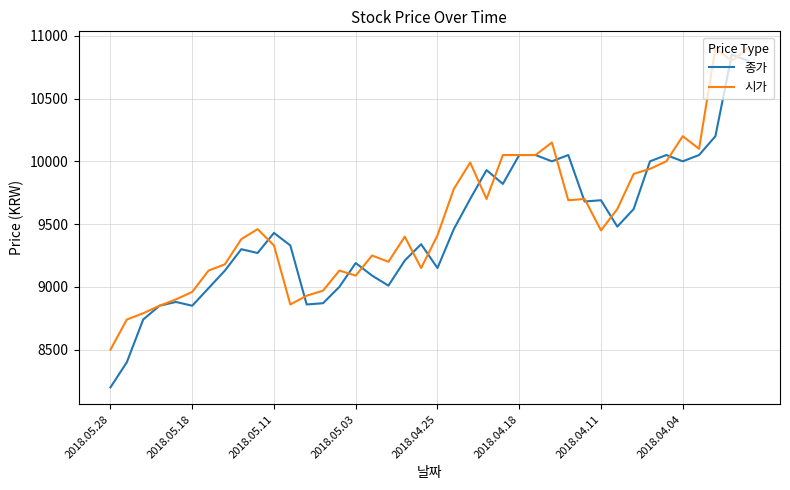

What are all the series names shown in the legend?

종가, 시가